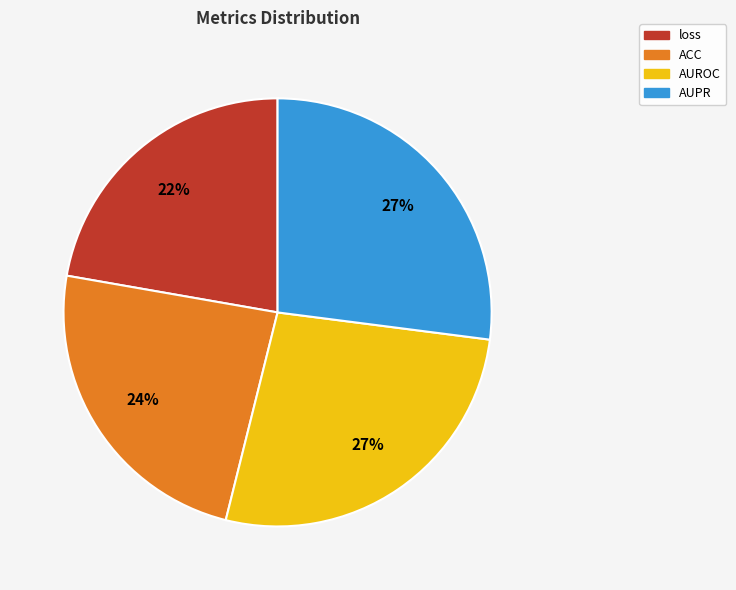

How many segments does this pie chart have?

4